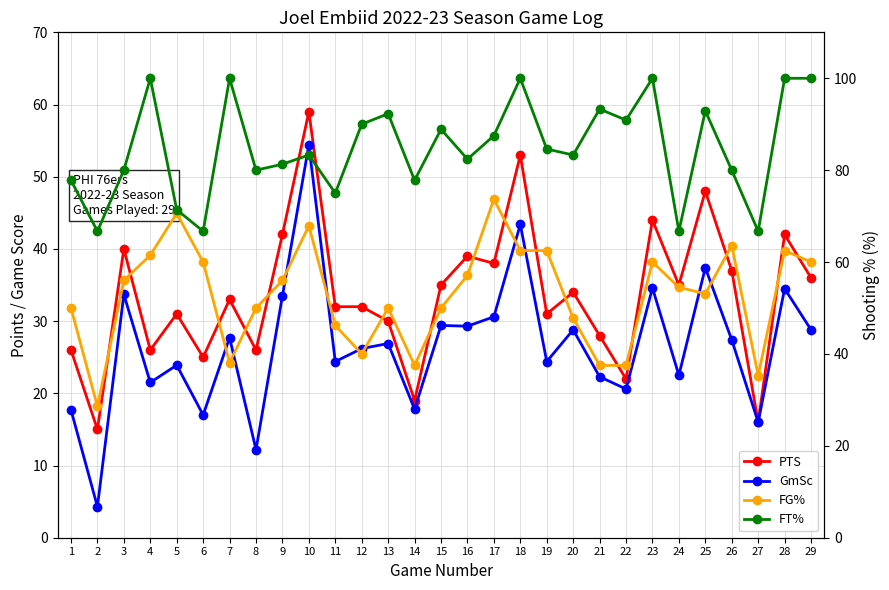

Which series has the widest spread of values?

GmSc